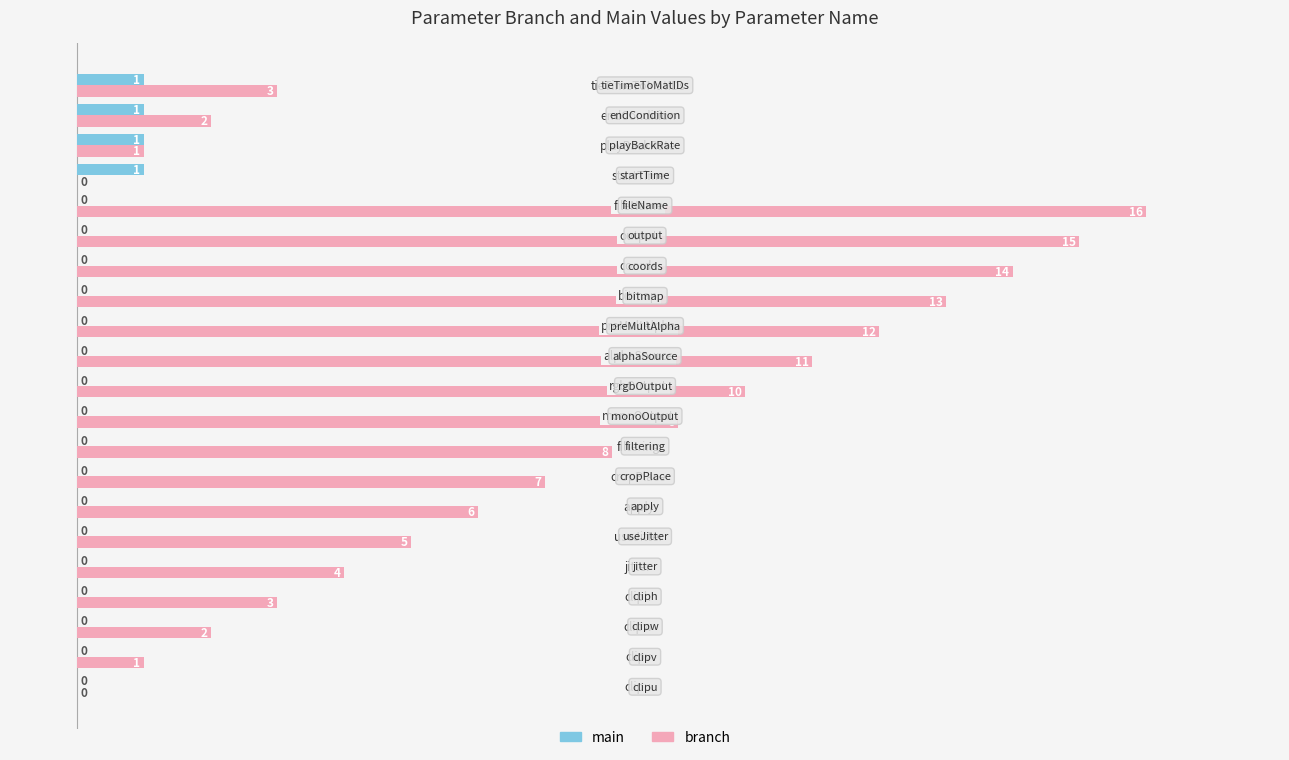

What are all the series names shown in the legend?

main, branch